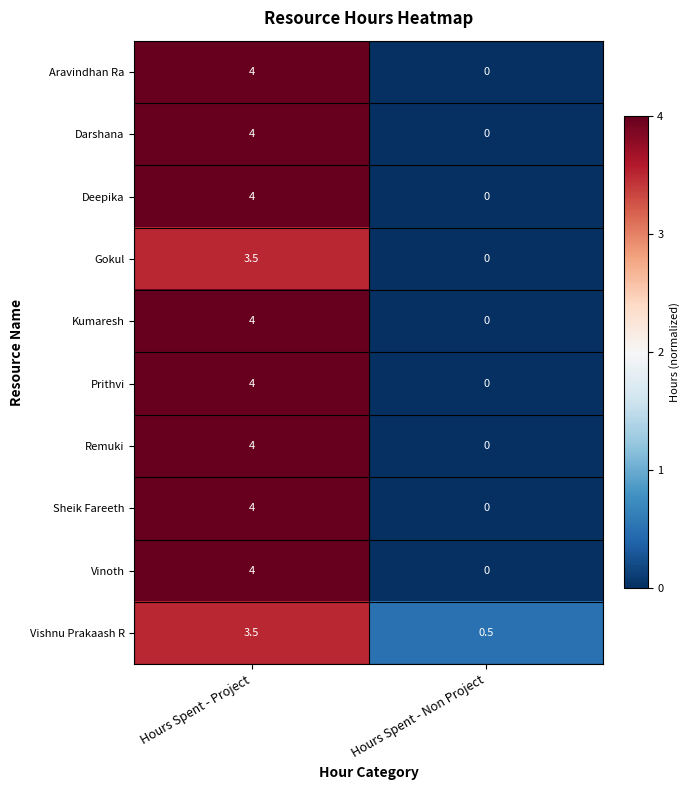

Which category has the lowest value in the Sheik Fareeth series?

Hours Spent - Non Project